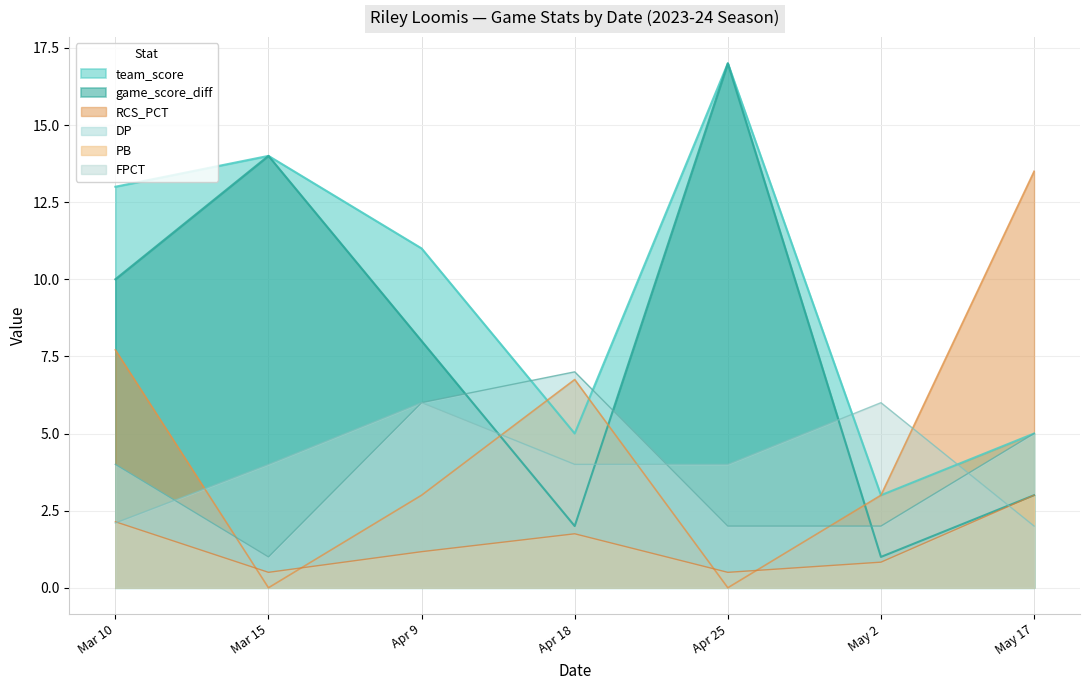

Reading right to left, list all the values displayed in this chart.

game_score_diff: 3.0	1.0	17.0	2.0	8.0	14.0	10.0
team_score: 5.0	3.0	17.0	5.0	11.0	14.0	13.0
DP: 5.0	2.0	2.0	7.0	6.0	1.0	4.0
PB: 3.0	0.8	0.5	1.8	1.2	0.5	2.1
RCS_PCT: 13.5	3.0	0.0	6.8	3.0	0.0	7.7
FPCT: 2.0	6.0	4.0	4.0	6.0	4.0	2.1